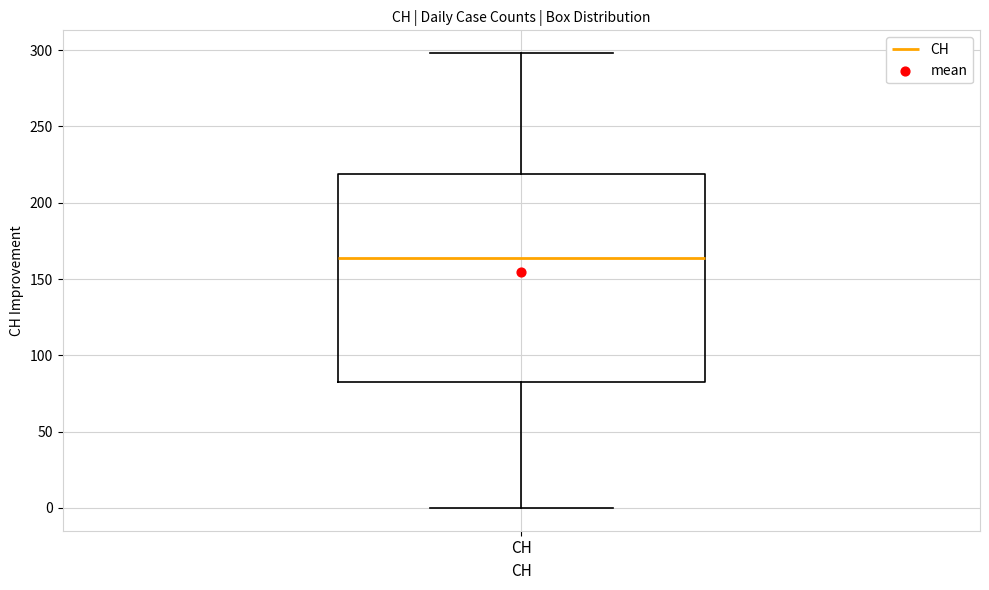

Where is the upper edge of the box for CH on the y-axis? The values are not printed on the chart, so give them approximately, as read against the axis.

220